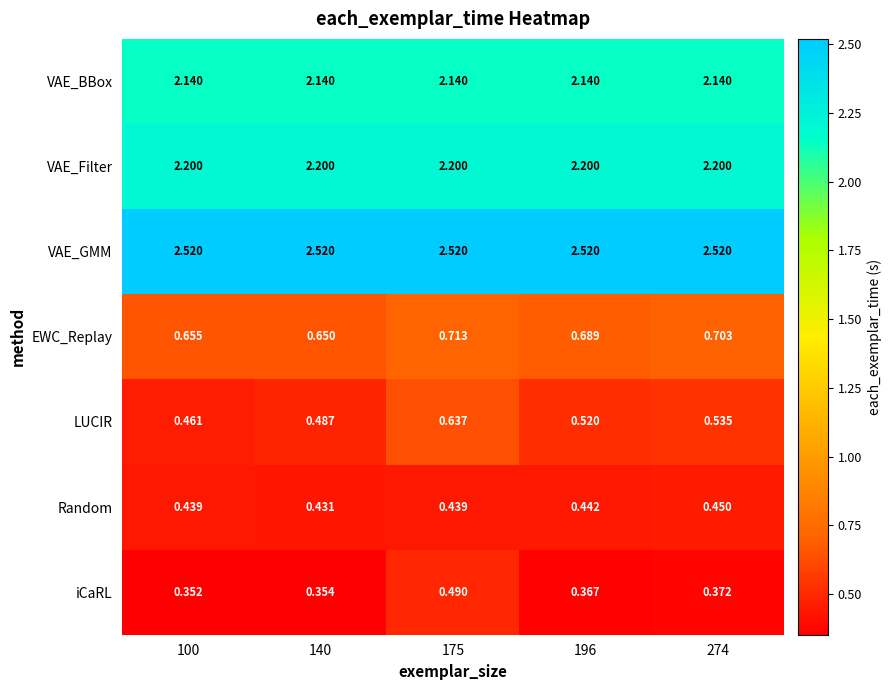

How many distinct data groups are displayed?

7